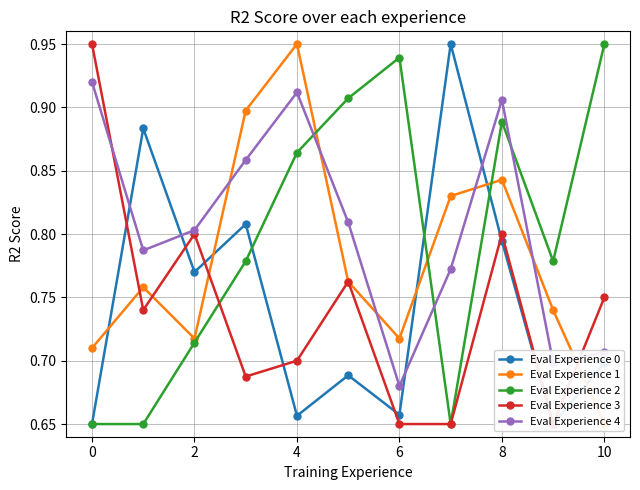

At how many categories does at least one series exceed 0?

11